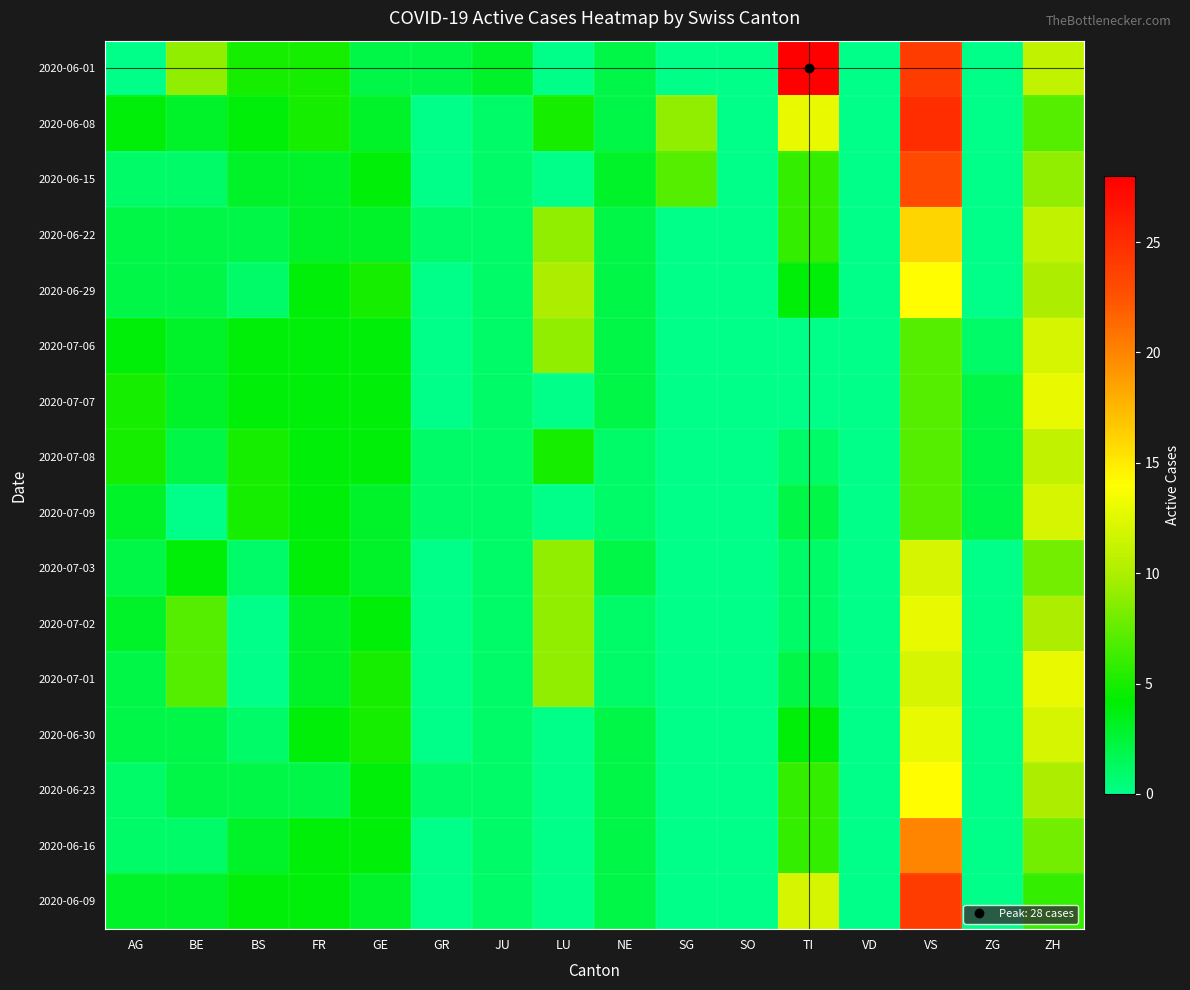

Which series has the largest range (max minus min)?

2020-06-01